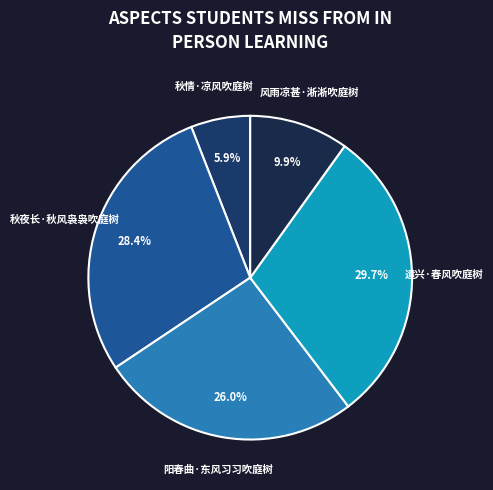

Is 风雨凉甚·淅淅吹庭树 the majority of the pie?

No